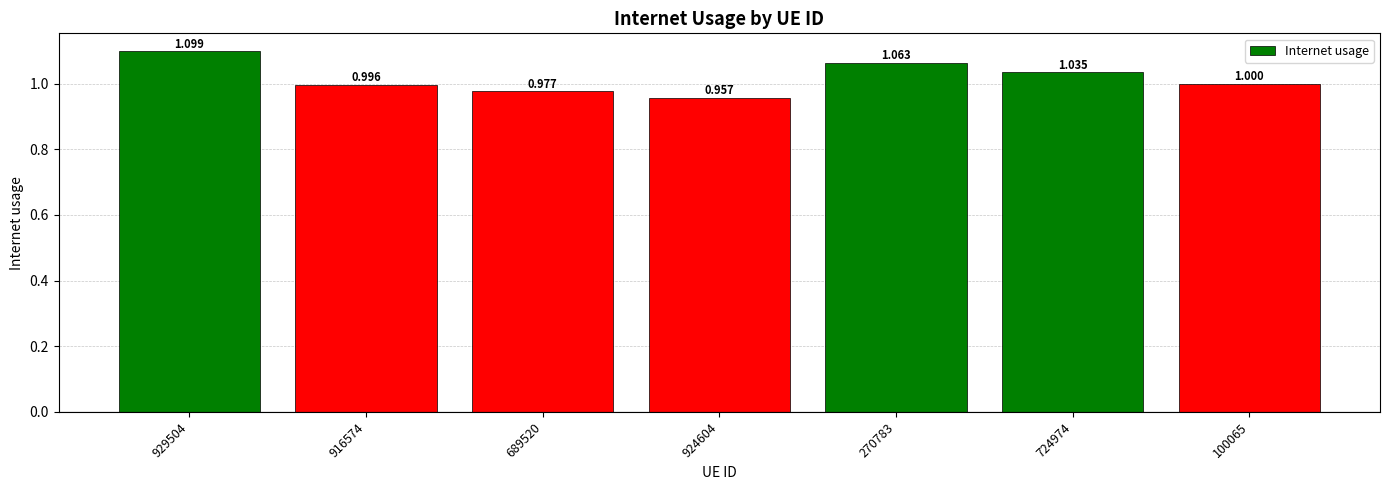

What is the sum of the values at 929504 and 100065?

2.1